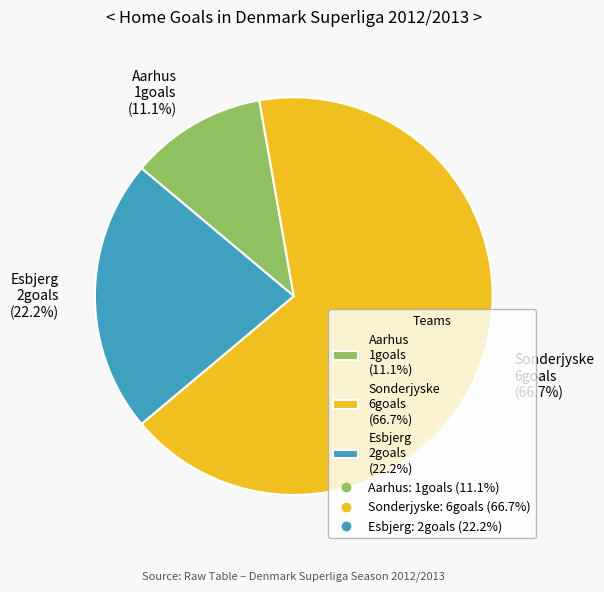

Count the number of slices in the pie.

3